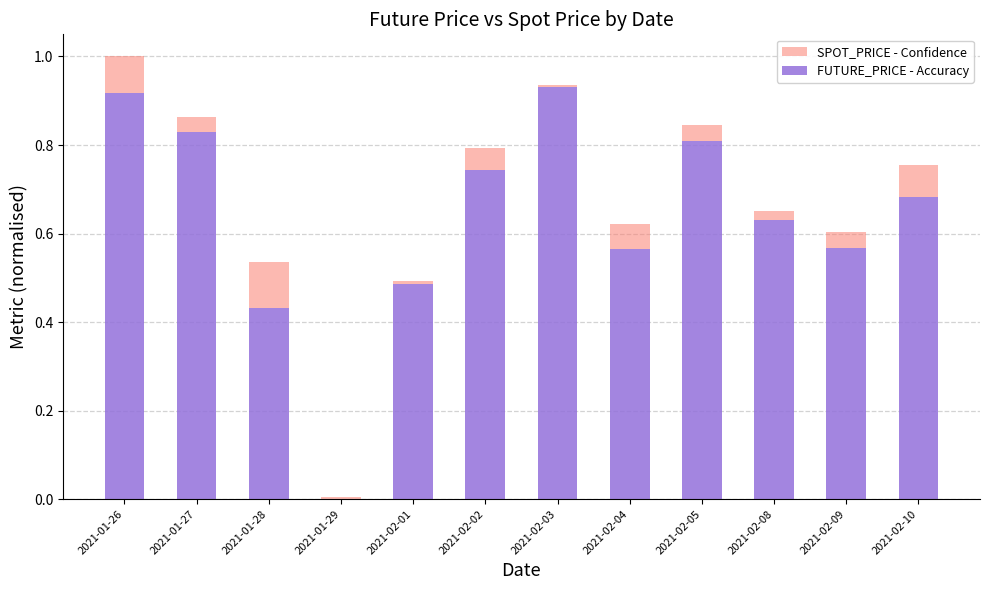

At which category is the sum across all series the highest?

2021-01-26